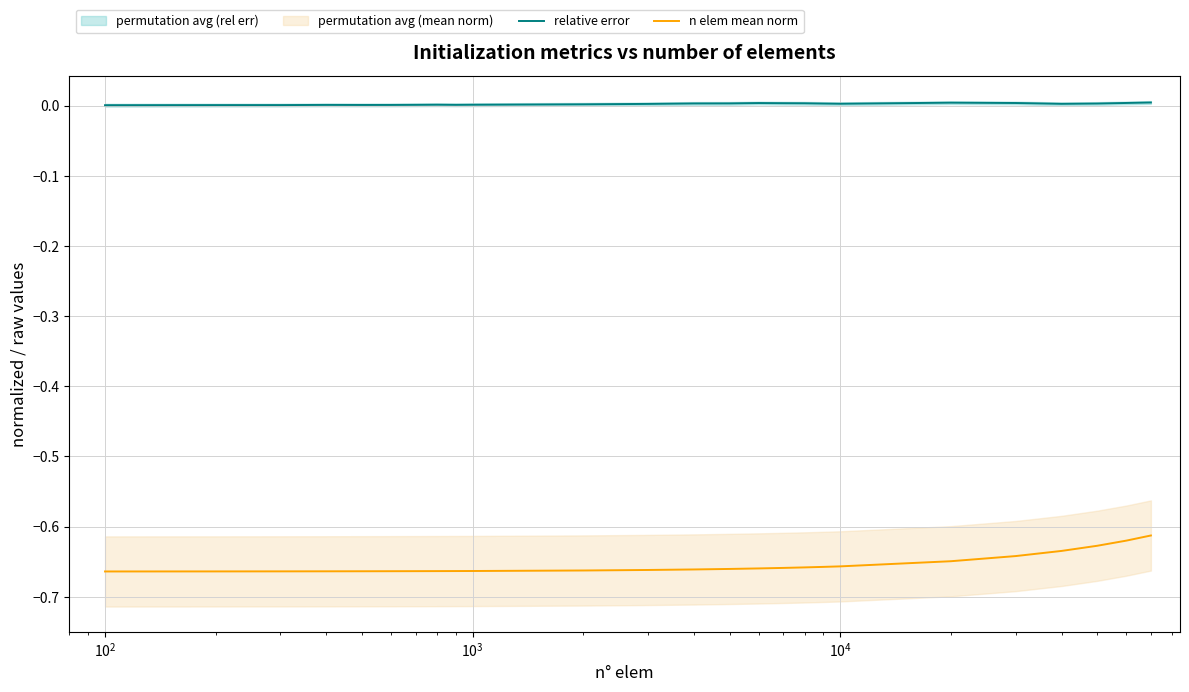

How many interior local valleys does the relative error series have?

4